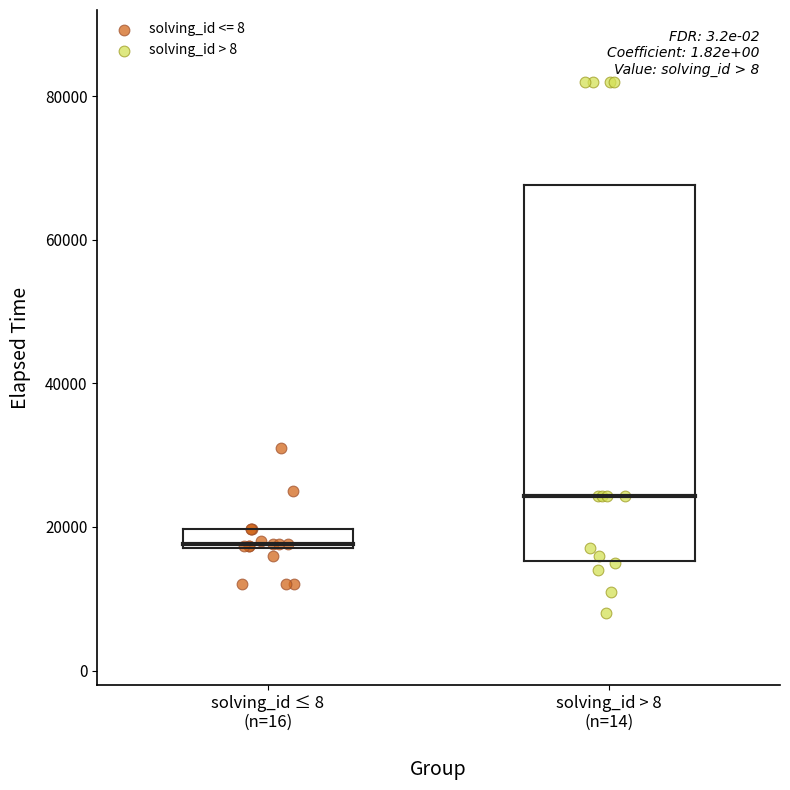

Which series has the largest Y range (max minus min)?

solving_id > 8